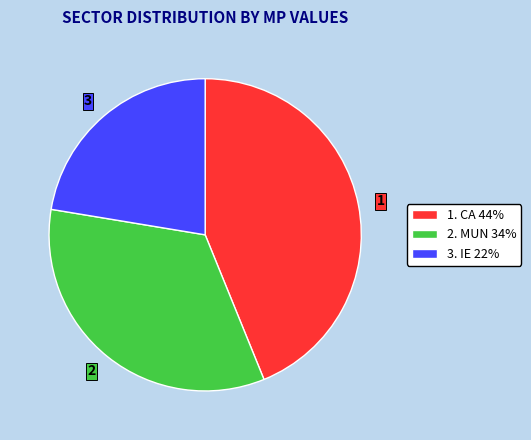

Rank the categories by value from highest to lowest.

1. CA 44%, 2. MUN 34%, 3. IE 22%